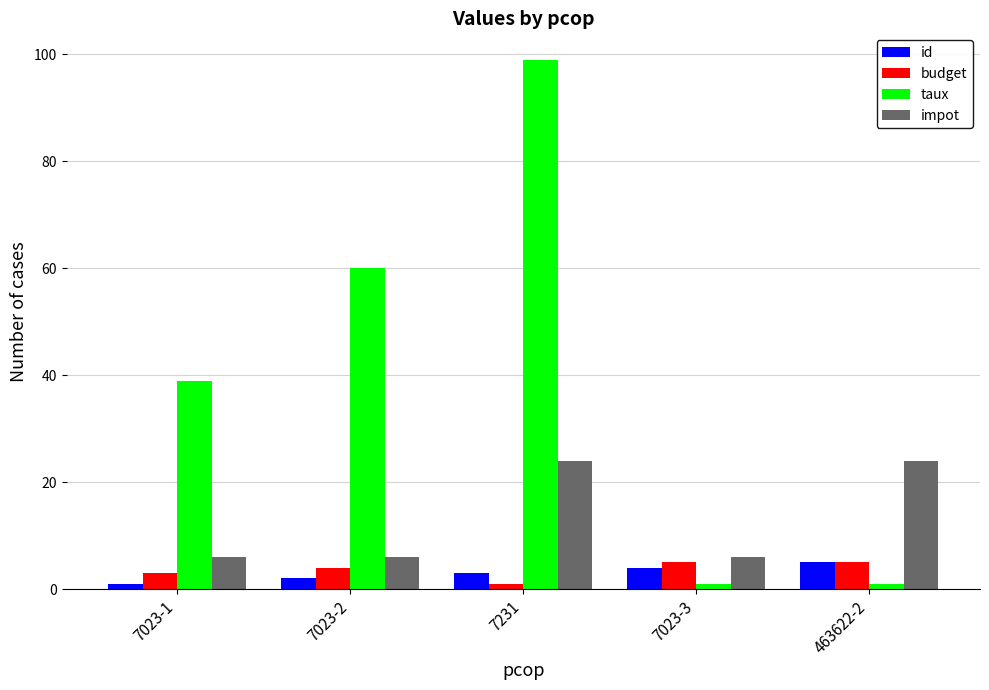

Between 7023-1 and 7023-3, which series saw the biggest shift?

taux